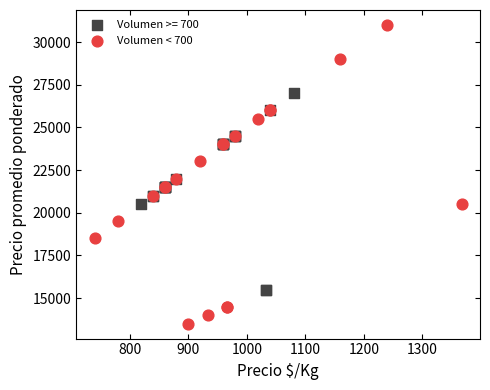

Which series contains the highest Y value?

Volumen < 700